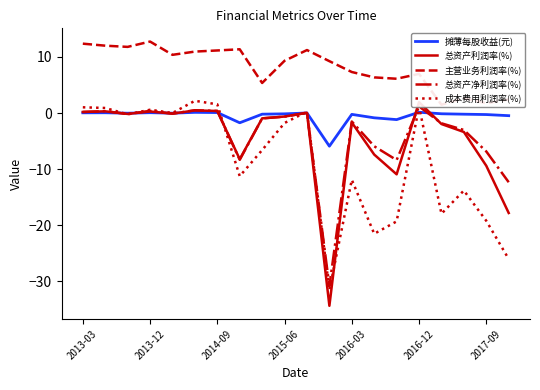

True or false: 成本费用利润率(%) has a value of -10.1 at 2017-09.

False